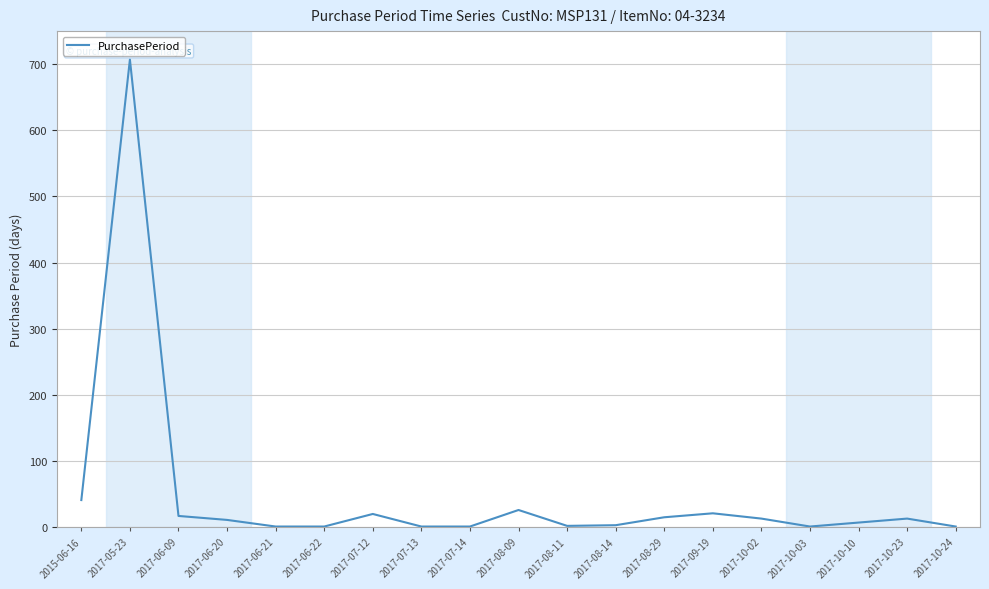

Between 2017-07-12 and 2017-10-03, which is larger?

2017-07-12